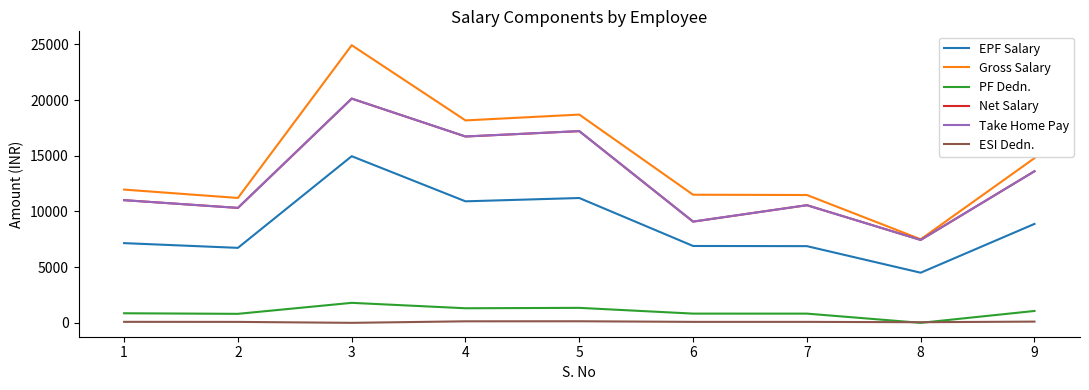

Which series has the largest range (max minus min)?

Gross Salary